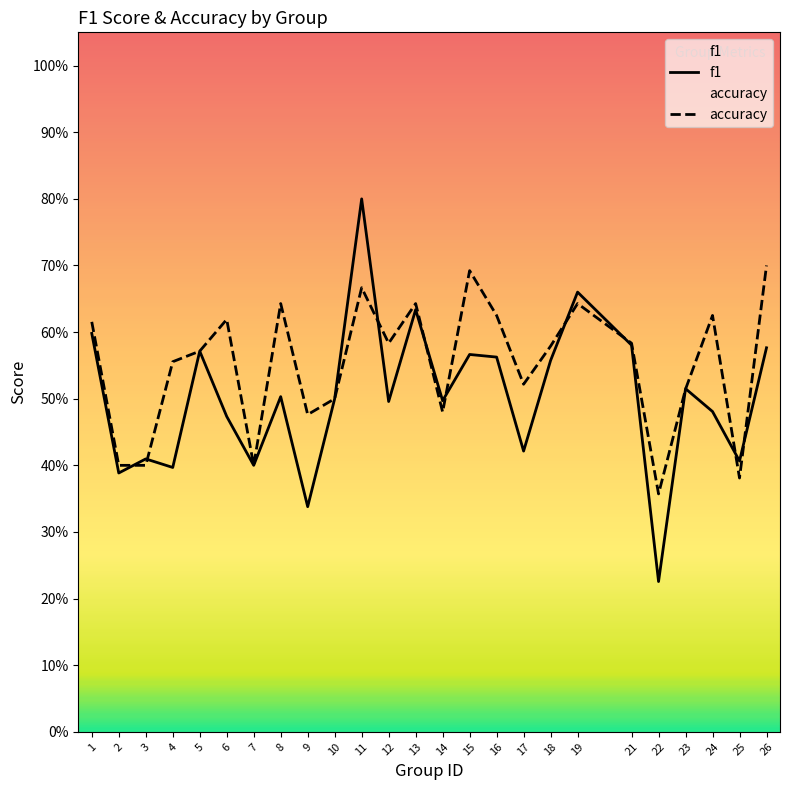

Reading left to right, what are all the values shown in this chart?

f1: 1=0.6	2=0.4	3=0.4	4=0.4	5=0.6	6=0.5	7=0.4	8=0.5	9=0.3	10=0.5	11=0.8	12=0.5	13=0.6	14=0.5	15=0.6	16=0.6	17=0.4	18=0.6	19=0.7	21=0.6	22=0.2	23=0.5	24=0.5	25=0.4	26=0.6
accuracy: 1=0.6	2=0.4	3=0.4	4=0.6	5=0.6	6=0.6	7=0.4	8=0.6	9=0.5	10=0.5	11=0.7	12=0.6	13=0.6	14=0.5	15=0.7	16=0.6	17=0.5	18=0.6	19=0.6	21=0.6	22=0.4	23=0.5	24=0.6	25=0.4	26=0.7